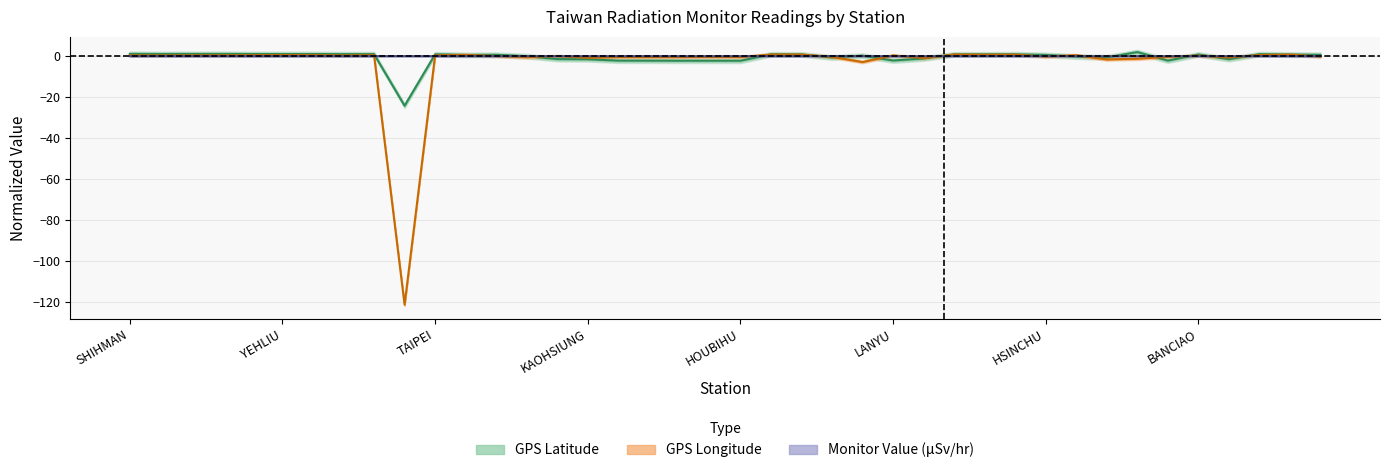

Where is the first local minimum for GPS_lat?

SHANGI